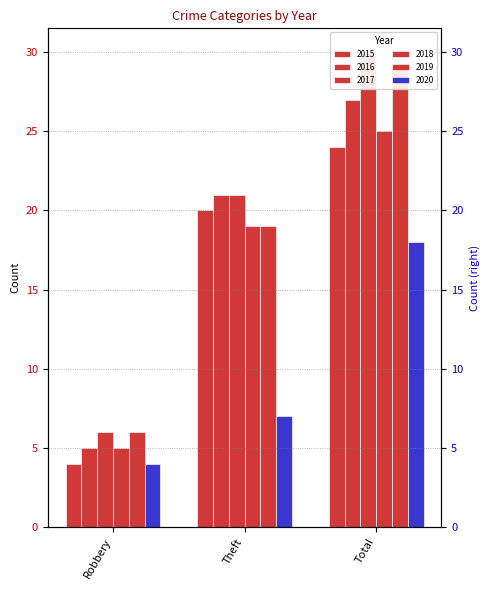

At Theft, list the series in order from largest to smallest.

2016, 2017, 2015, 2018, 2019, 2020